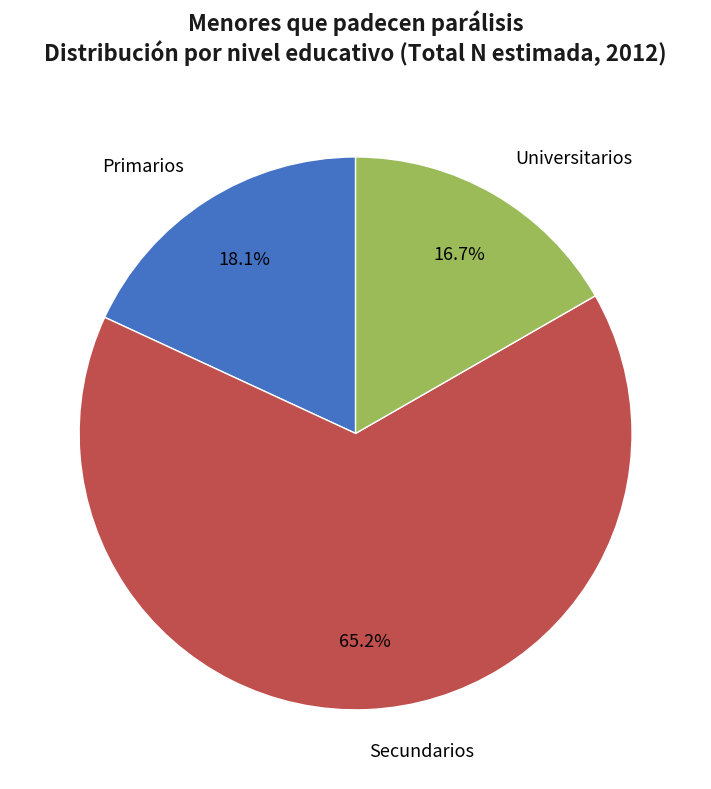

Rank the categories by value from lowest to highest.

Universitarios, Primarios, Secundarios